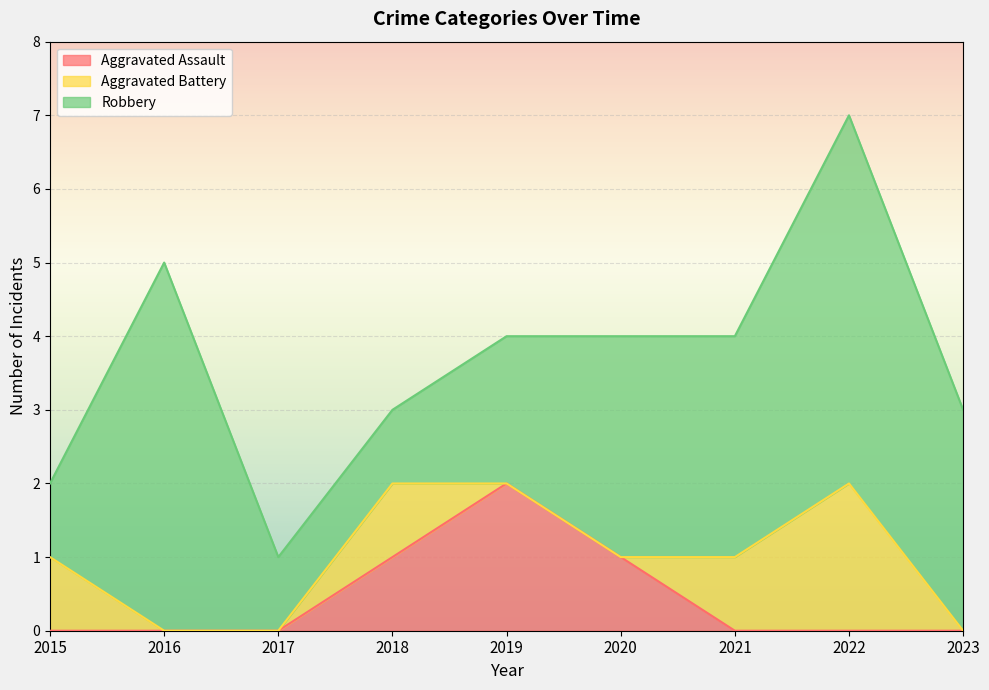

Is it true that Aggravated Assault equals 0 at 2022?

True